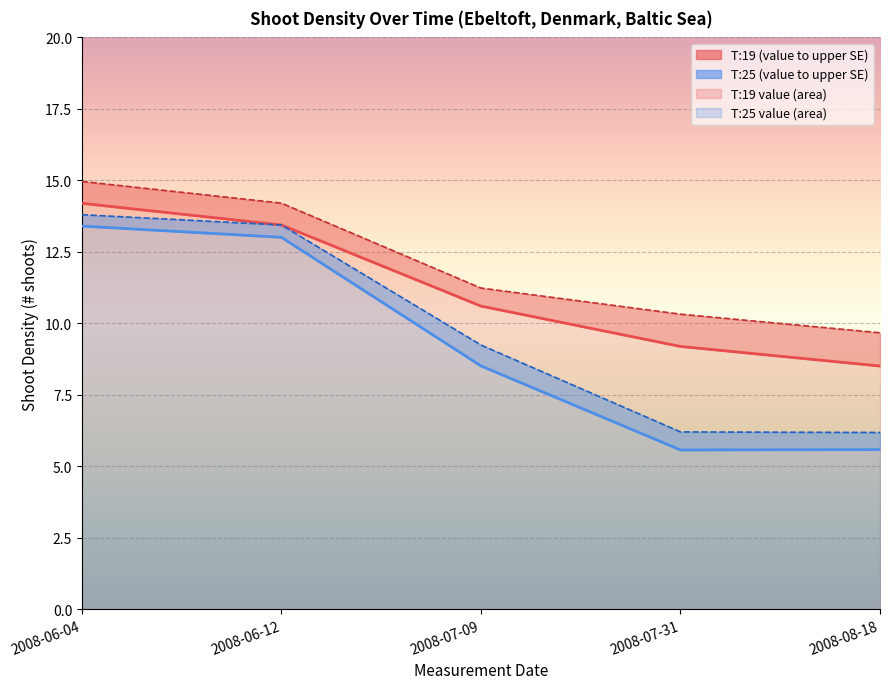

List the series in order of their peak value, highest first.

T:19 upper se, T:19 value, T:25 upper se, T:25 value